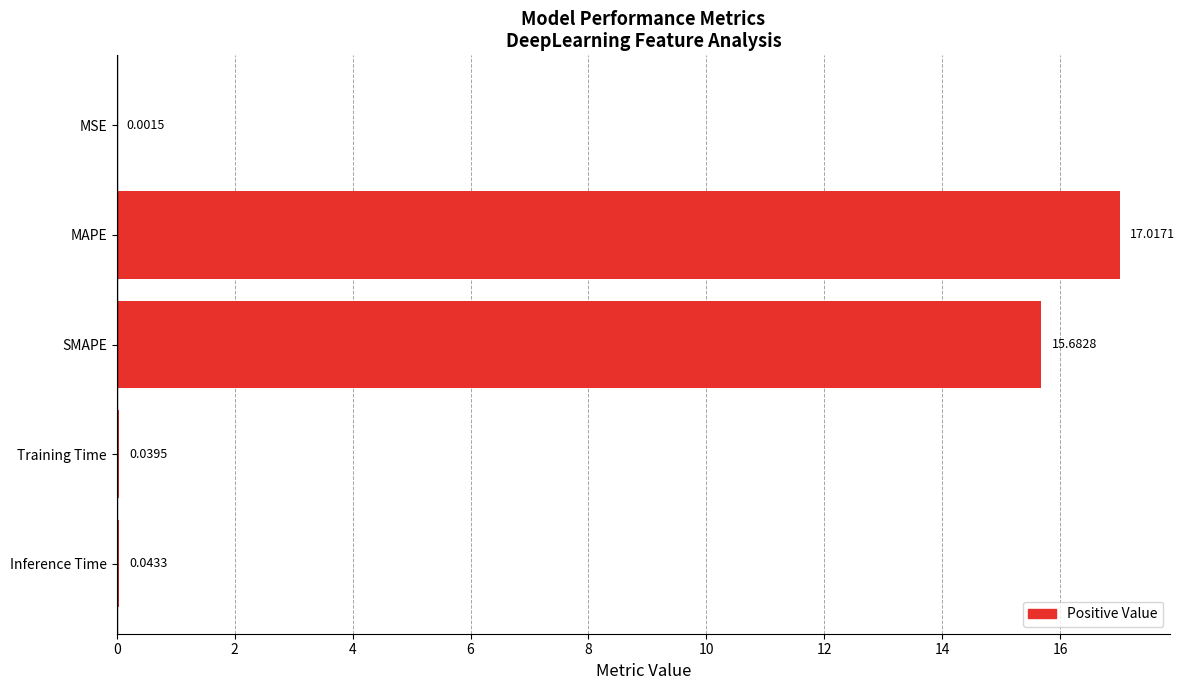

Count the number of data series in this chart.

1